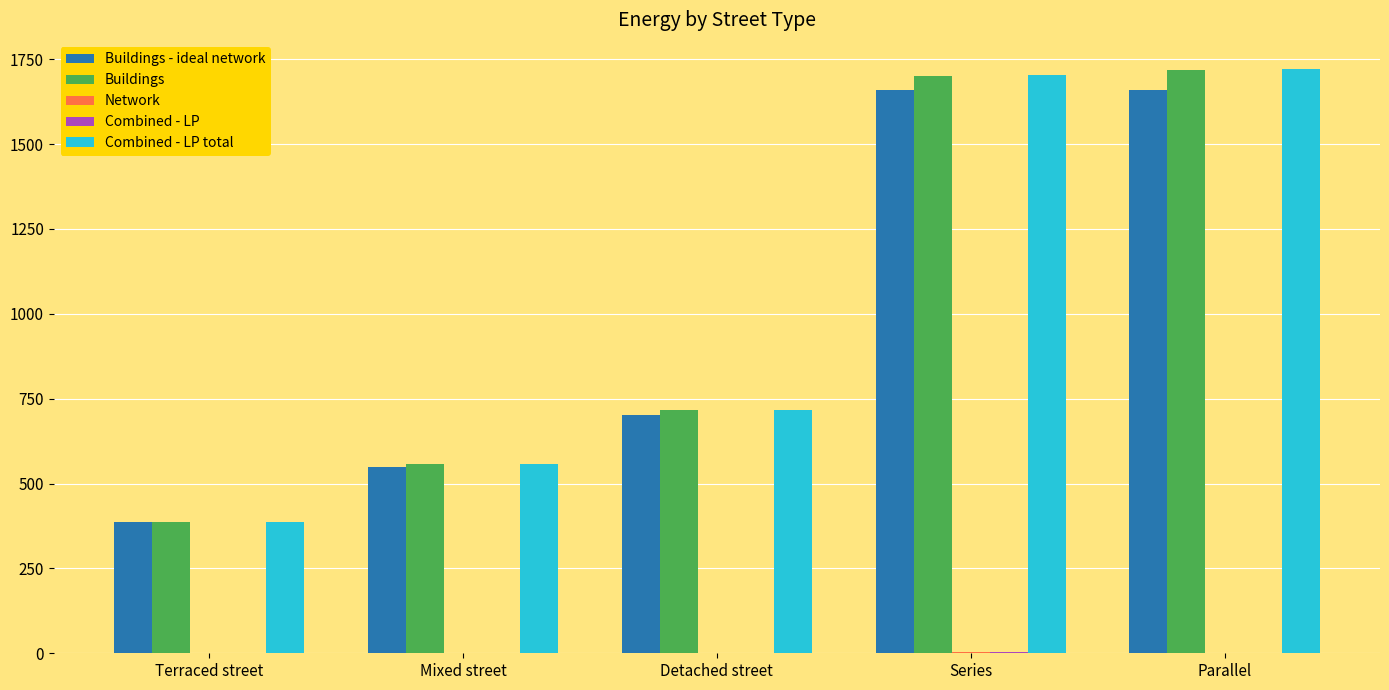

The value of Buildings - ideal network at Series is 663.7. True or false?

False